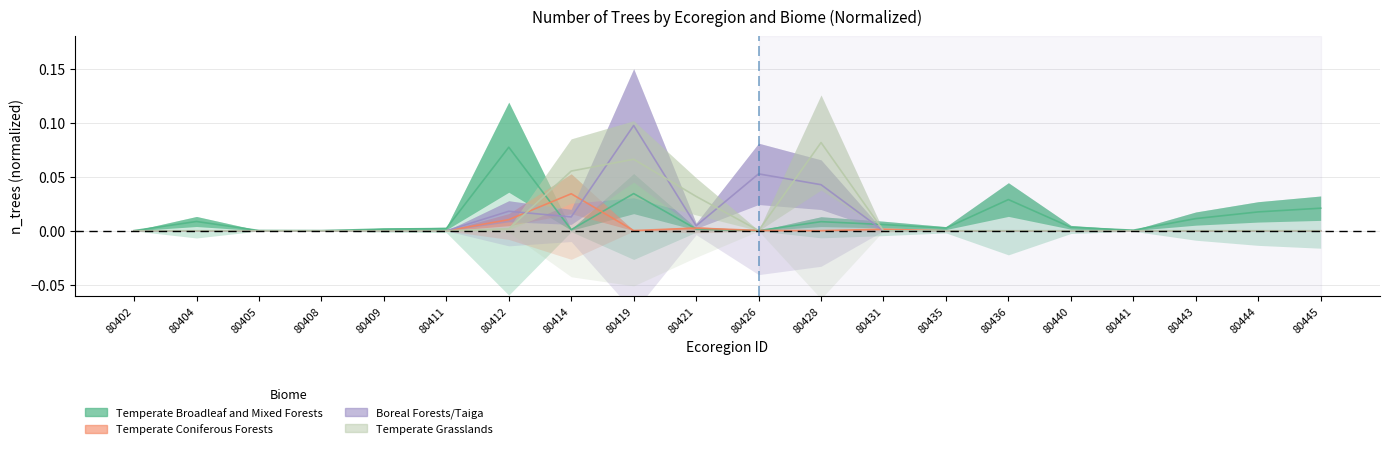

True or false: Boreal Forests/Taiga has a value of 0.0 at 80443.

True